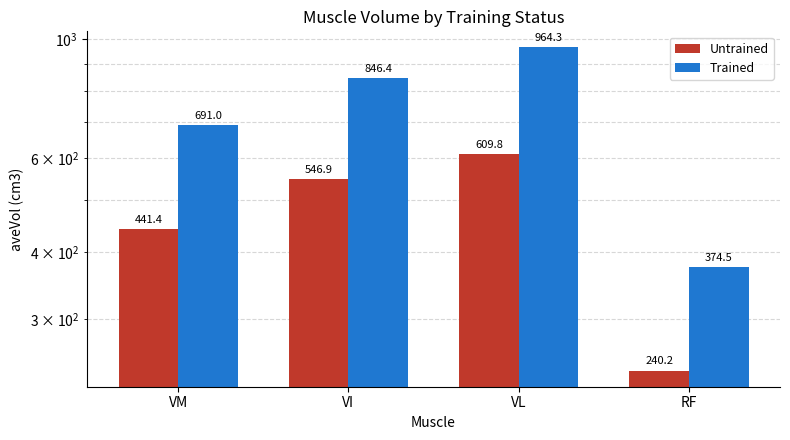

Reading left to right, transcribe all the data shown in this chart.

Untrained: VM=441.4	VI=546.9	VL=609.8	RF=240.2
Trained: VM=691.0	VI=846.4	VL=964.3	RF=374.5